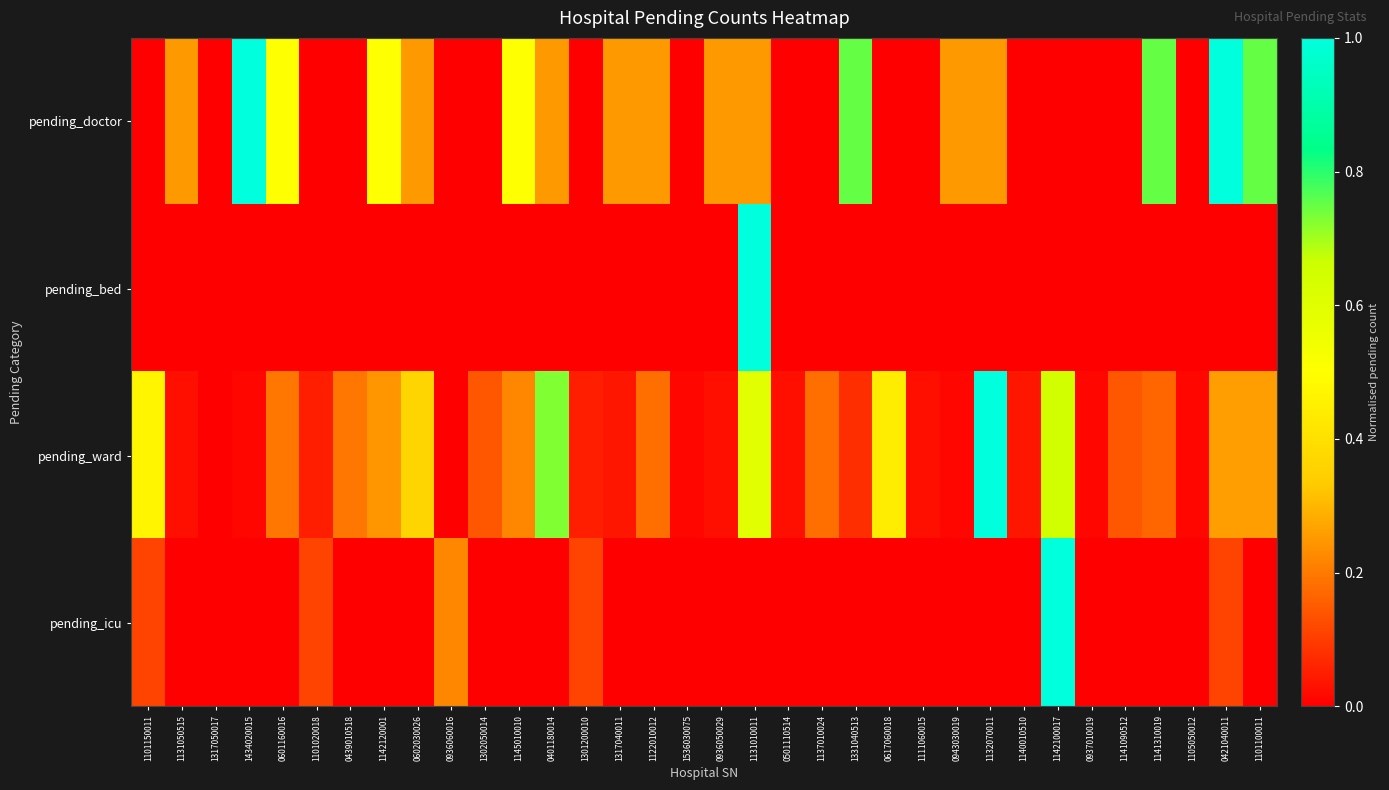

Between 0937010019 and 1301200010, which is larger?

0937010019